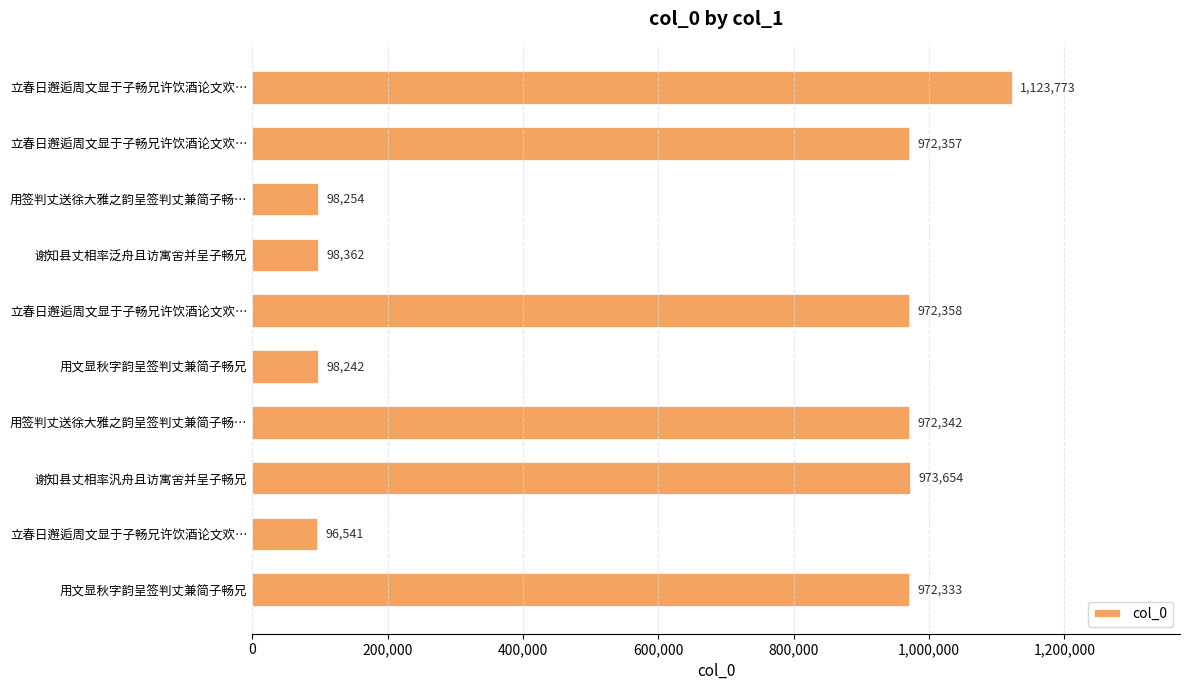

How many data points does each series have?

10